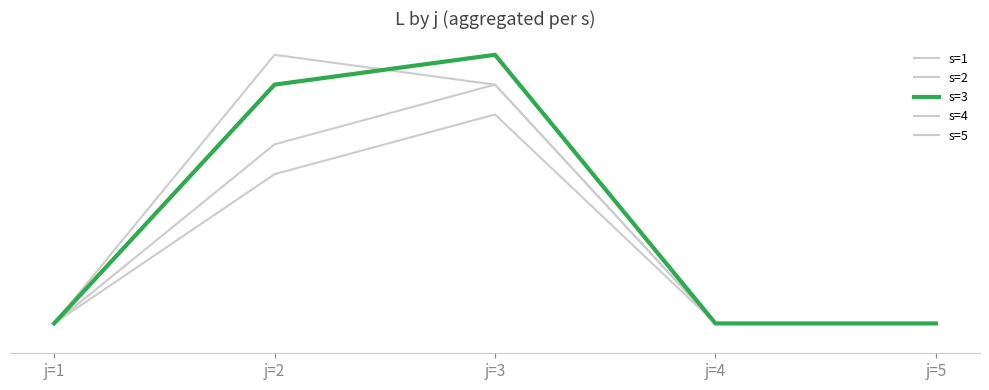

Where is the first local maximum for s=1?

j=3